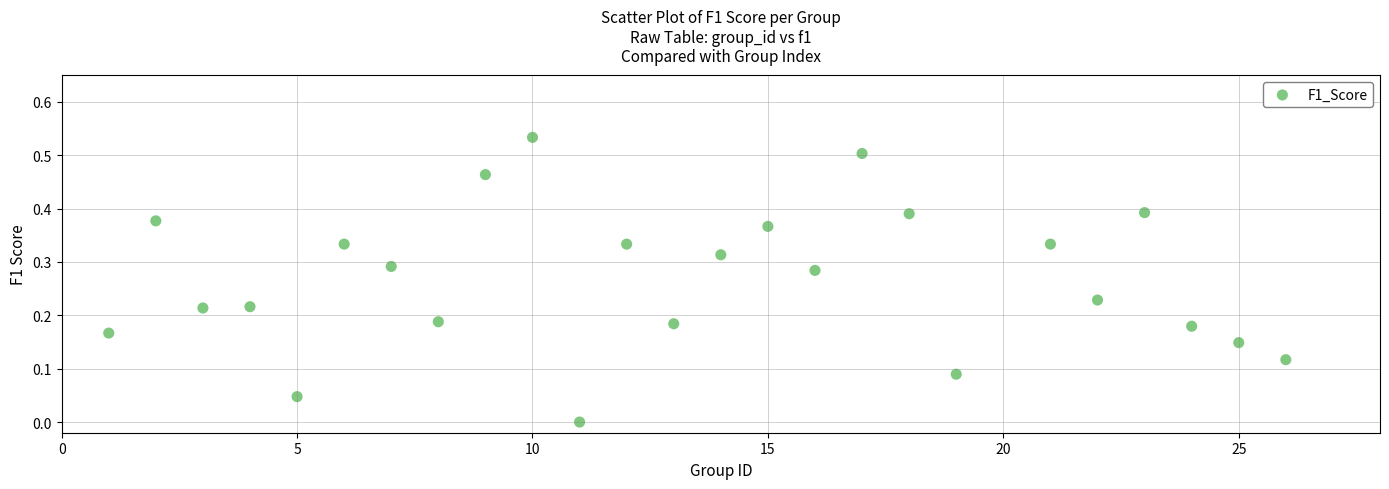

What is the range of X values (max minus min)?

25.0